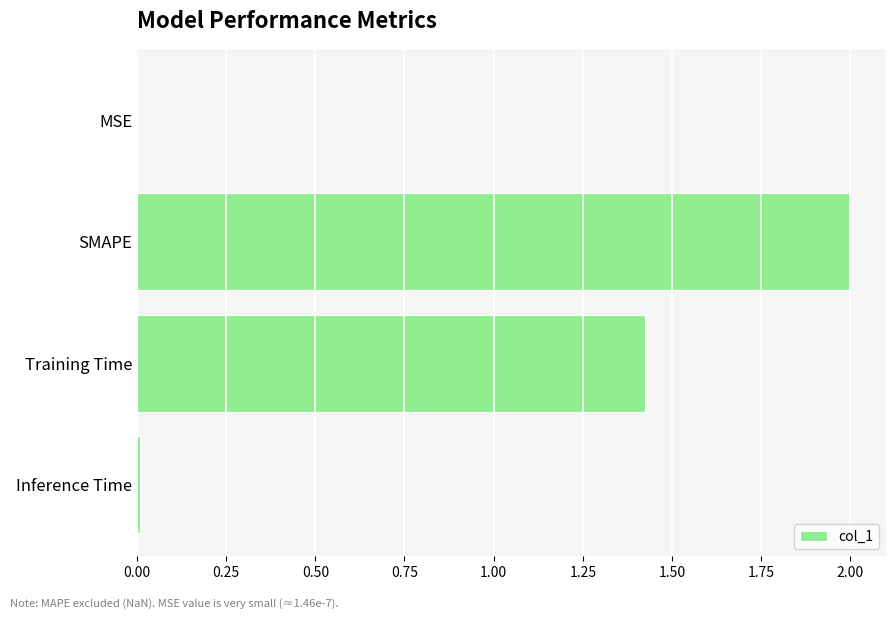

At which label is the value closest to 1?

Training Time